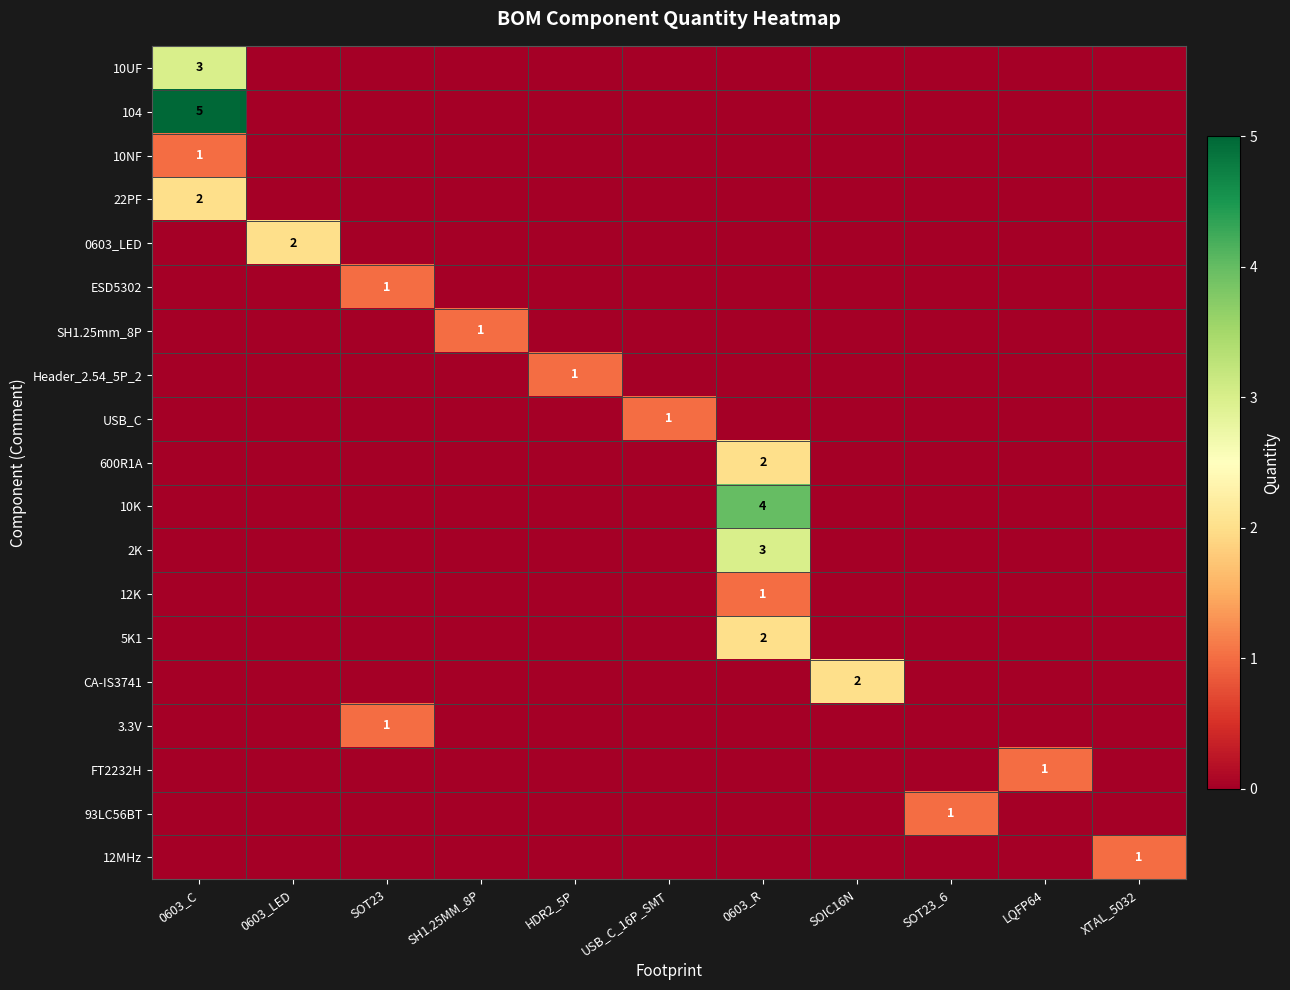

Rank the categories by SH1.25mm_8P value from lowest to highest.

0603_C, 0603_LED, SOT23, HDR2_5P, USB_C_16P_SMT, 0603_R, SOIC16N, SOT23_6, LQFP64, XTAL_5032, SH1.25MM_8P